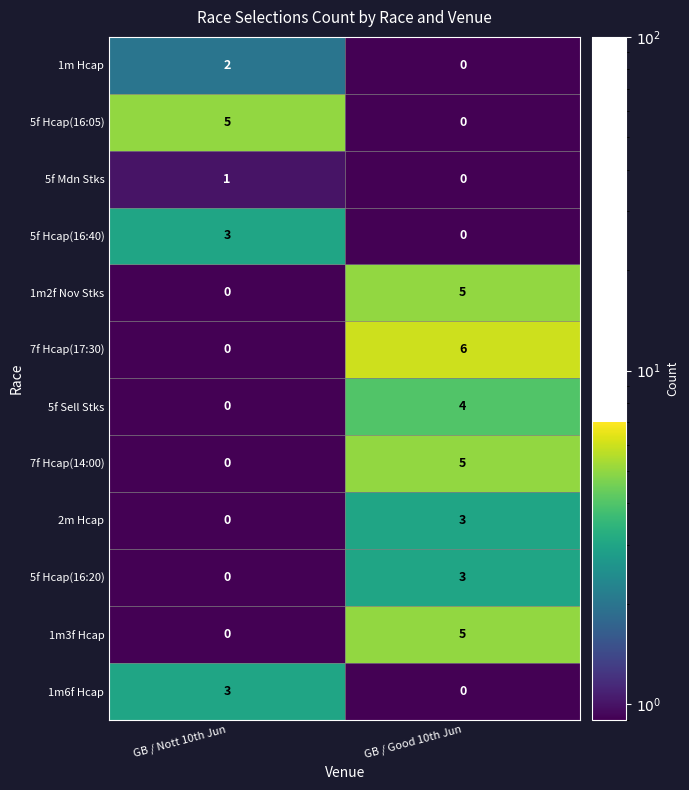

Which series has the widest spread of values?

7f Hcap(17:30)